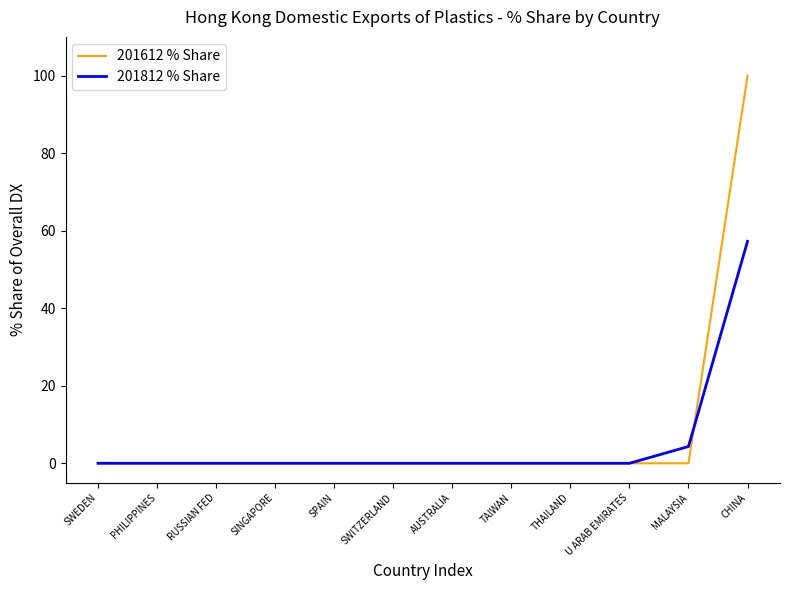

What is the difference between the maximum and minimum values in the 201612 % Share series?

100.0